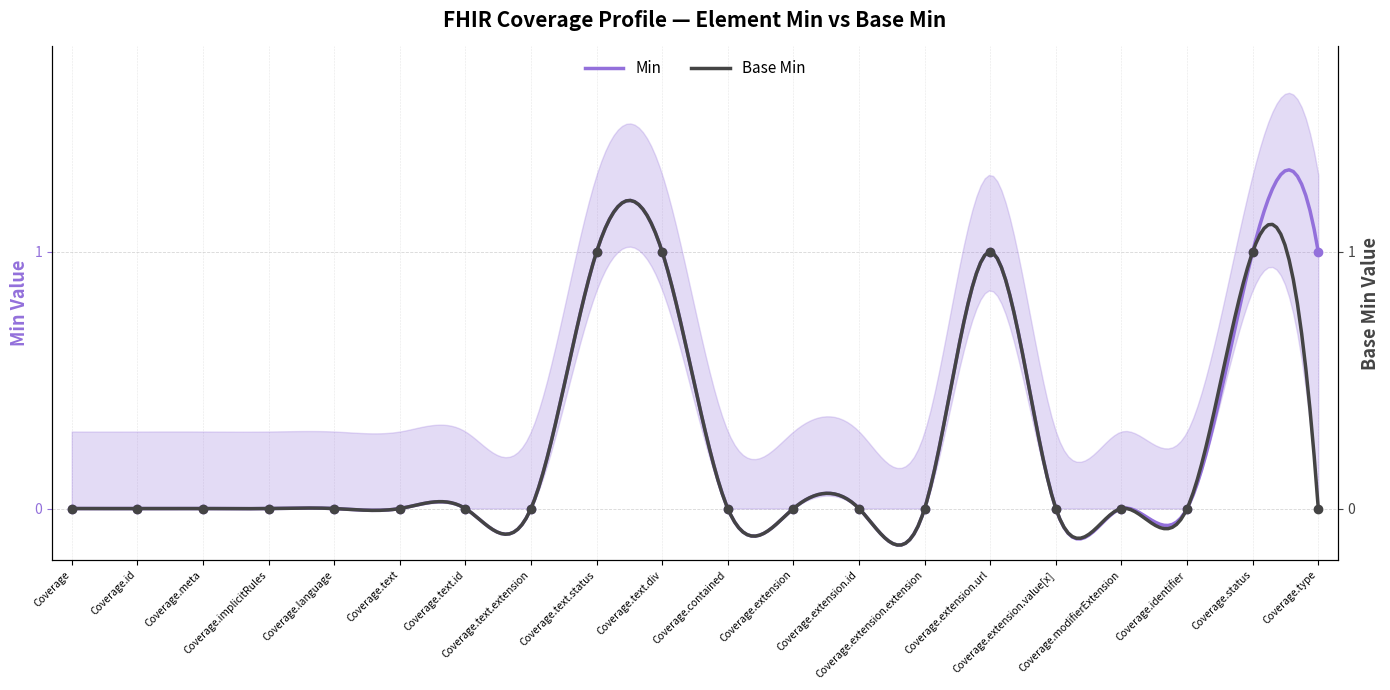

What is the label of the 6th point from the left?

Coverage.text